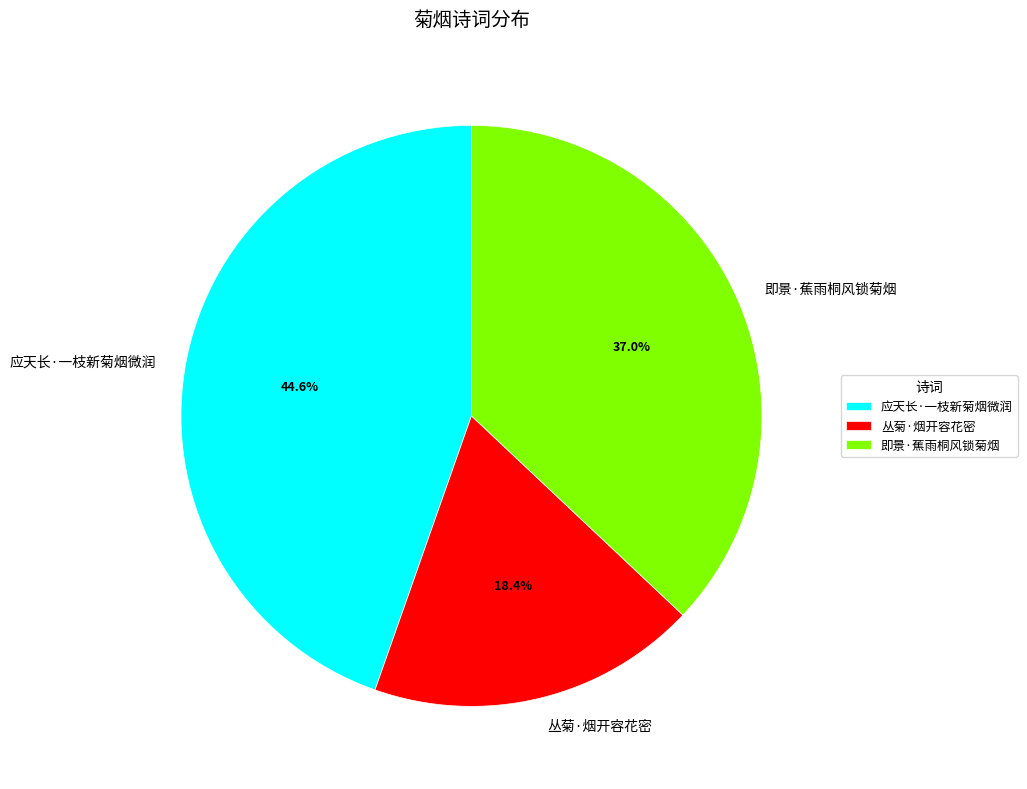

What percentage is the 应天长·一枝新菊烟微润 slice, to the nearest percent?

45%